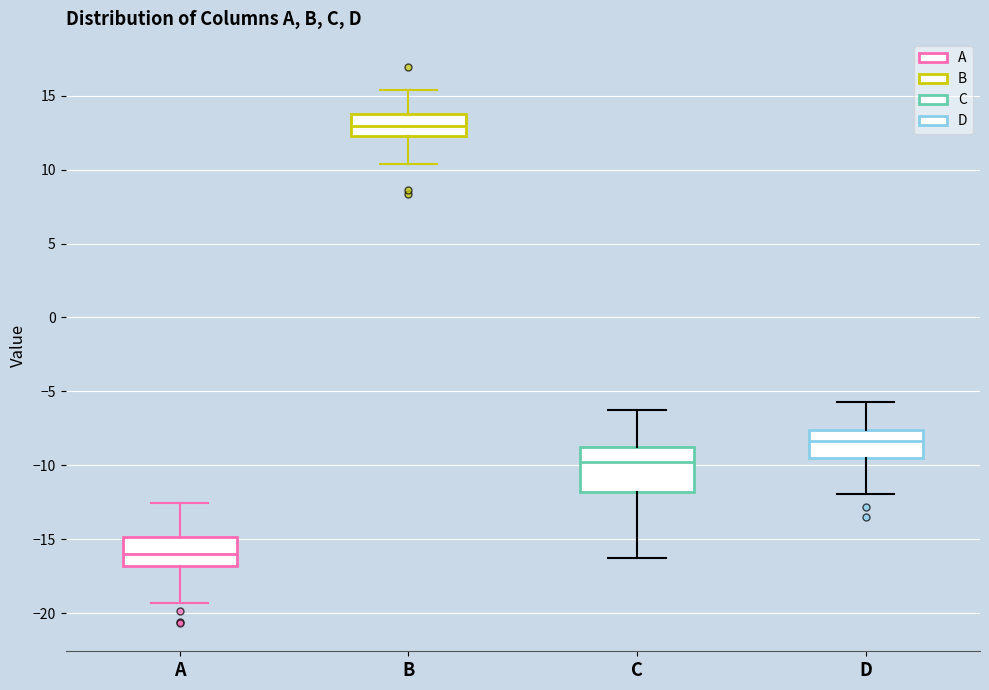

Reading left to right, transcribe this box plot: for each box, give where its median line is, the range the box spans, and where its two whiskers end, as read against the y-axis. The values are not printed on the chart, so give them approximately, as read against the axis.

A: median -16.0, box -17.0 to -15.0, whiskers -19.5 to -12.5
B: median 13.0, box 12.5 to 14.0, whiskers 10.5 to 15.5
C: median -10.0, box -12.0 to -8.5, whiskers -16.5 to -6.0
D: median -8.5, box -9.5 to -7.5, whiskers -12.0 to -5.5